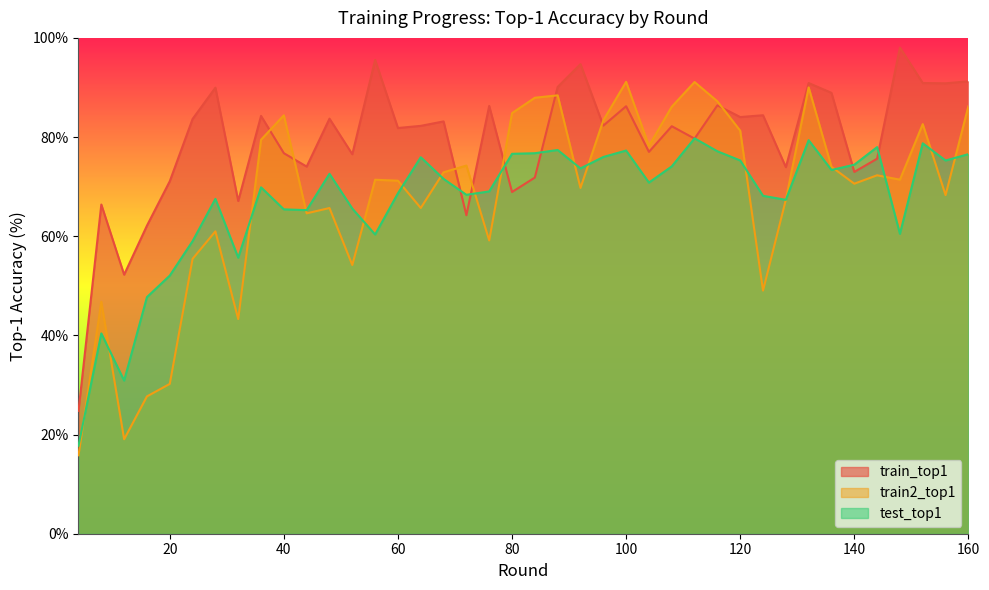

How many lines are shown in the chart?

3